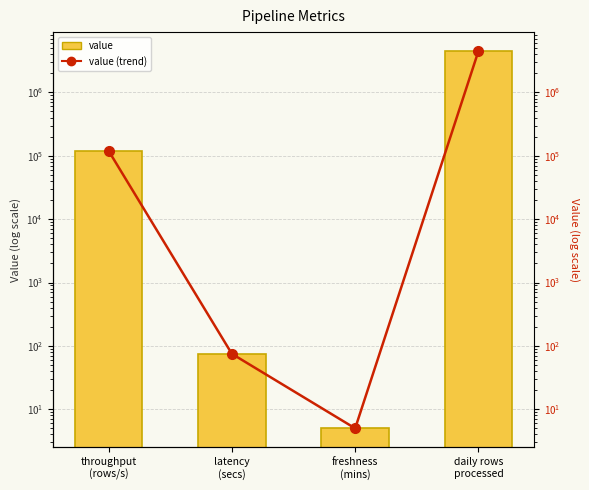

What is the label of the 1st bar from the right?

daily rows
processed